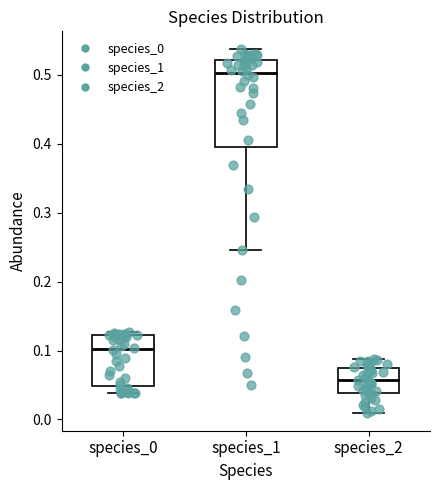

Comparing the boxes themselves (not the whiskers), which one is the tallest?

species_1